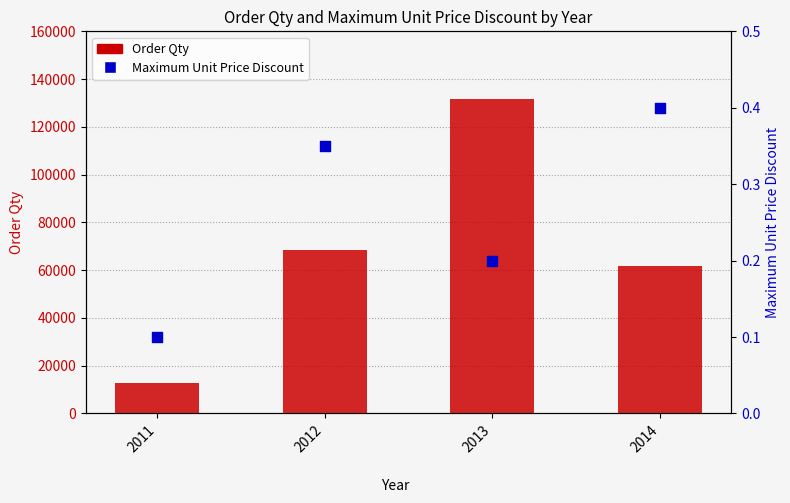

Is the value of Order Qty at 2011 greater than the value of Maximum Unit Price Discount at 2011?

Yes